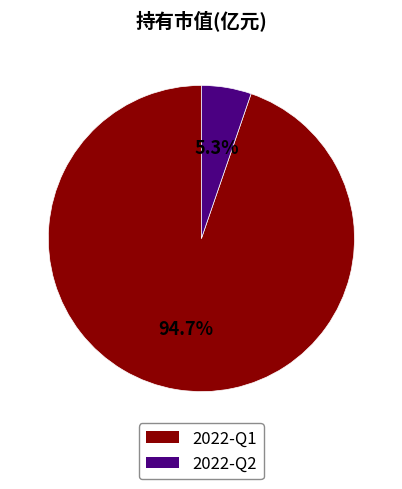

To the nearest percent, what percentage of the pie is 2022-Q1?

95%